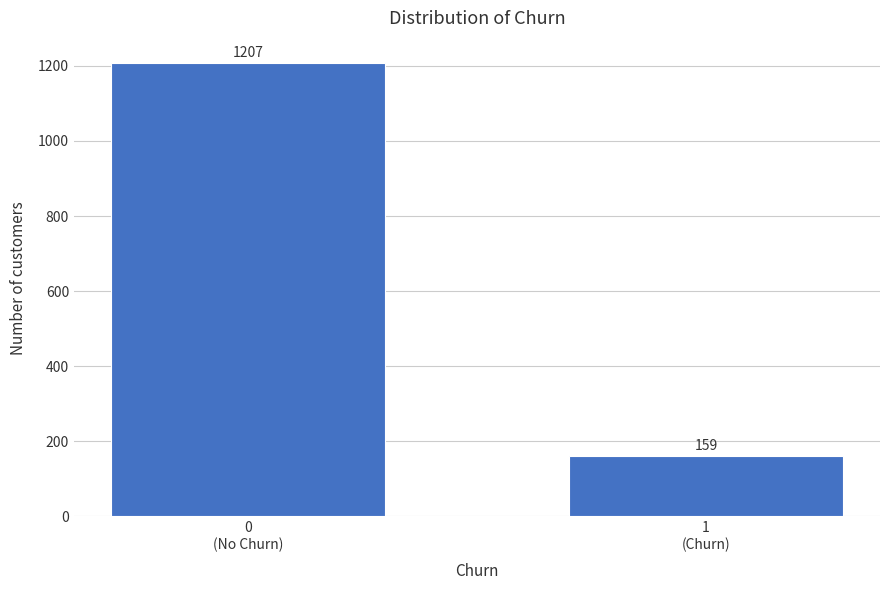

Reading left to right, transcribe all the data shown in this chart.

1207	159